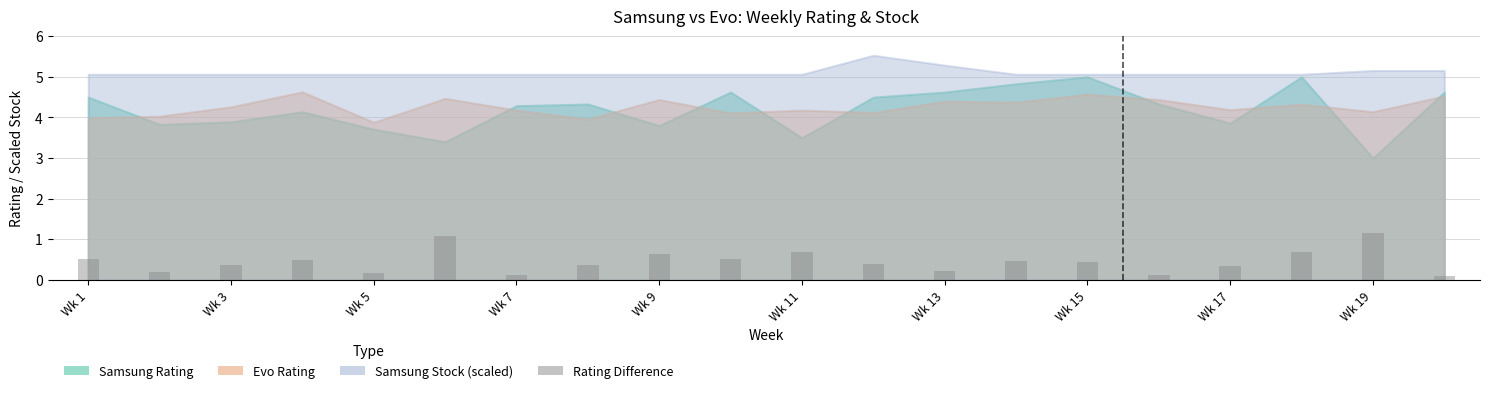

What is the value of the 8th bar from the left?

0.4